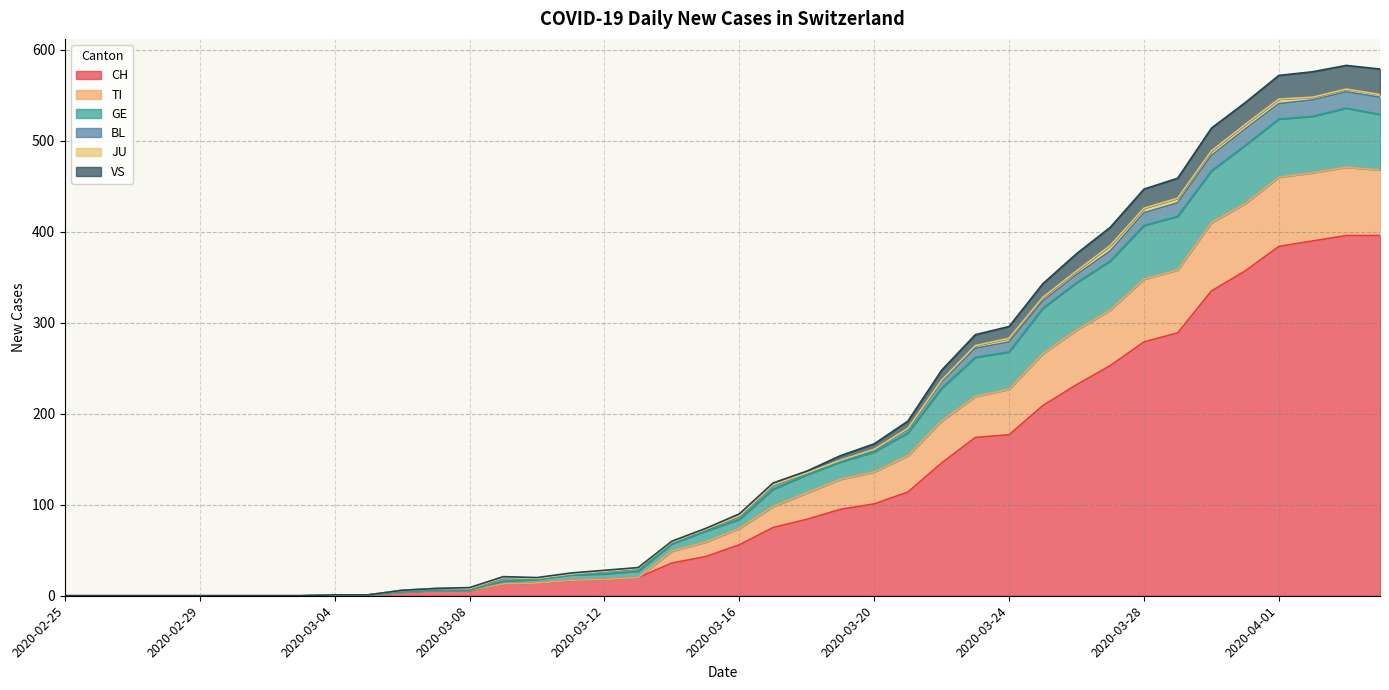

Is the value of GE at 2020-02-27 greater than the value of CH at 2020-03-18?

No